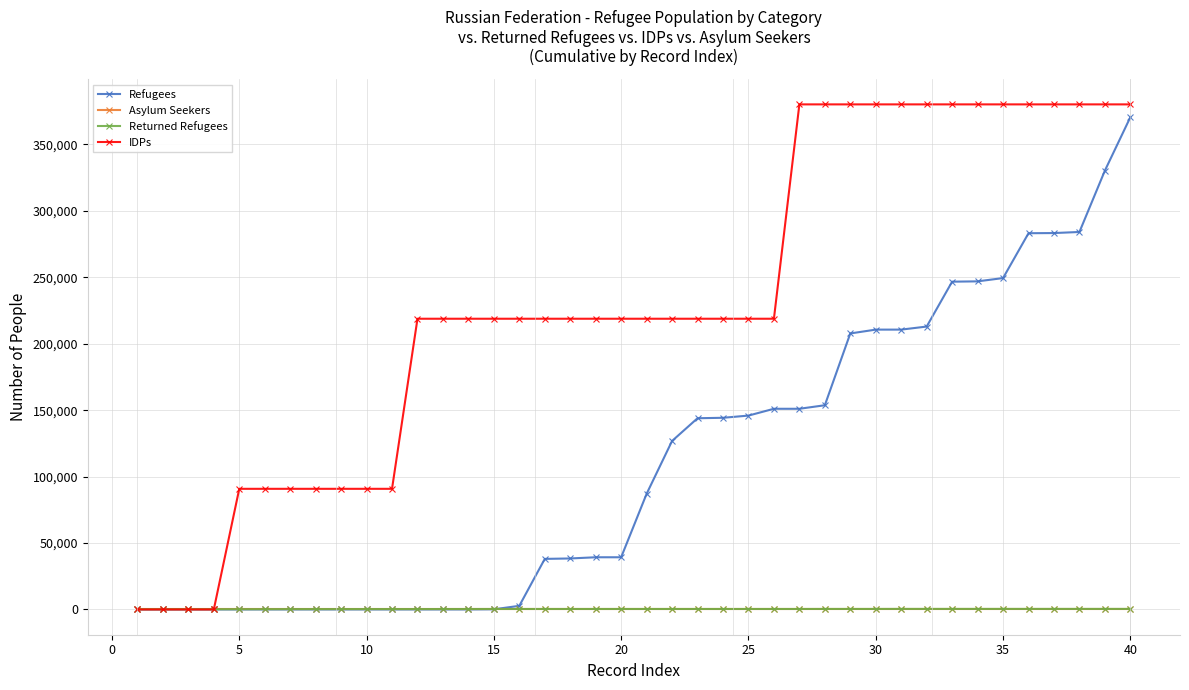

At how many categories does at least one series exceed 162950?

29